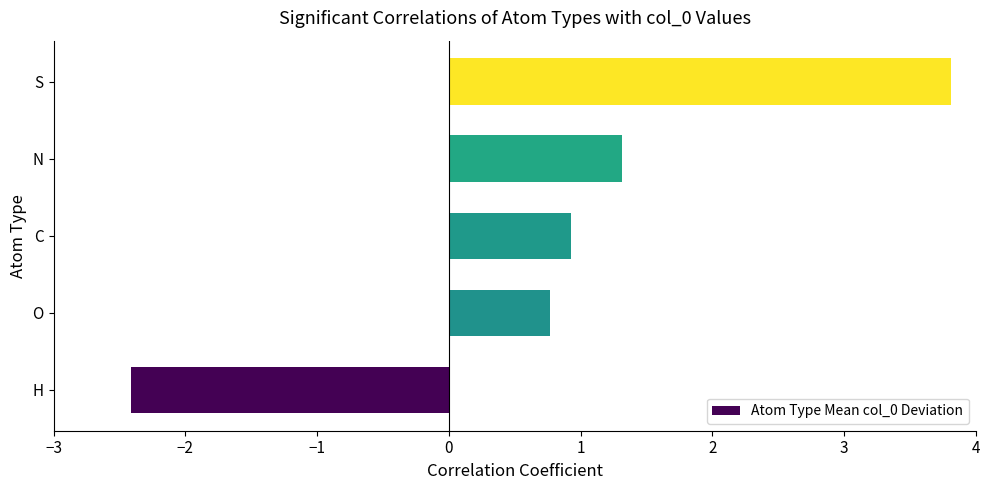

What value does the data have at C?

0.9